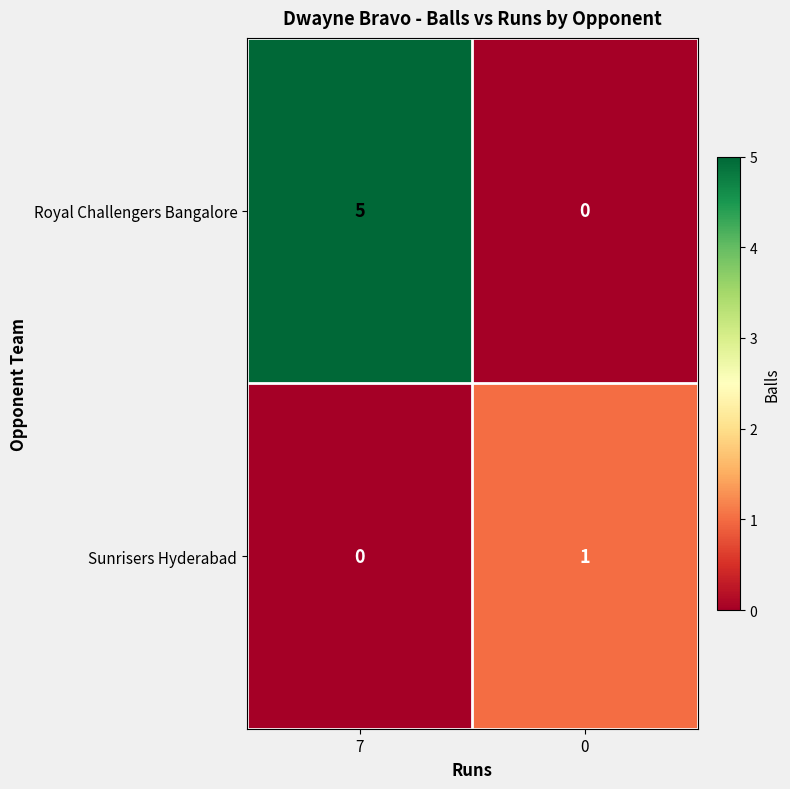

Which series has the largest total across all categories?

Royal Challengers Bangalore